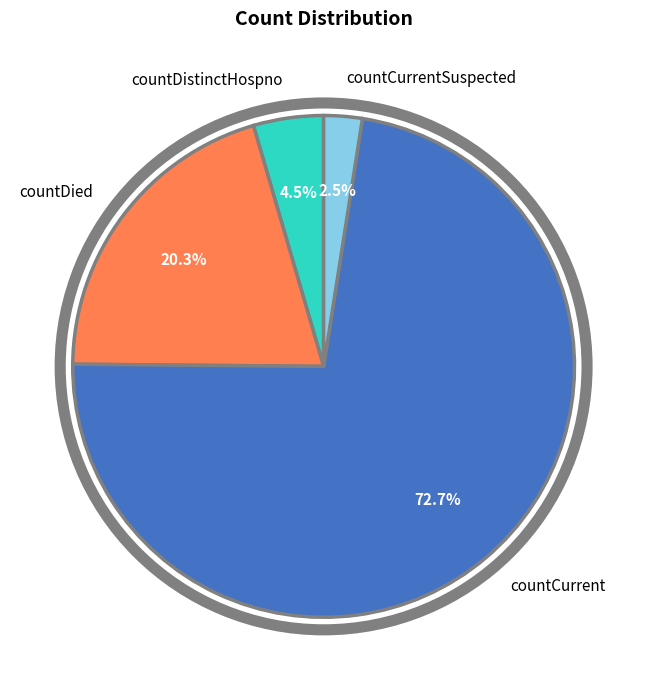

Is there a majority slice in this chart?

Yes